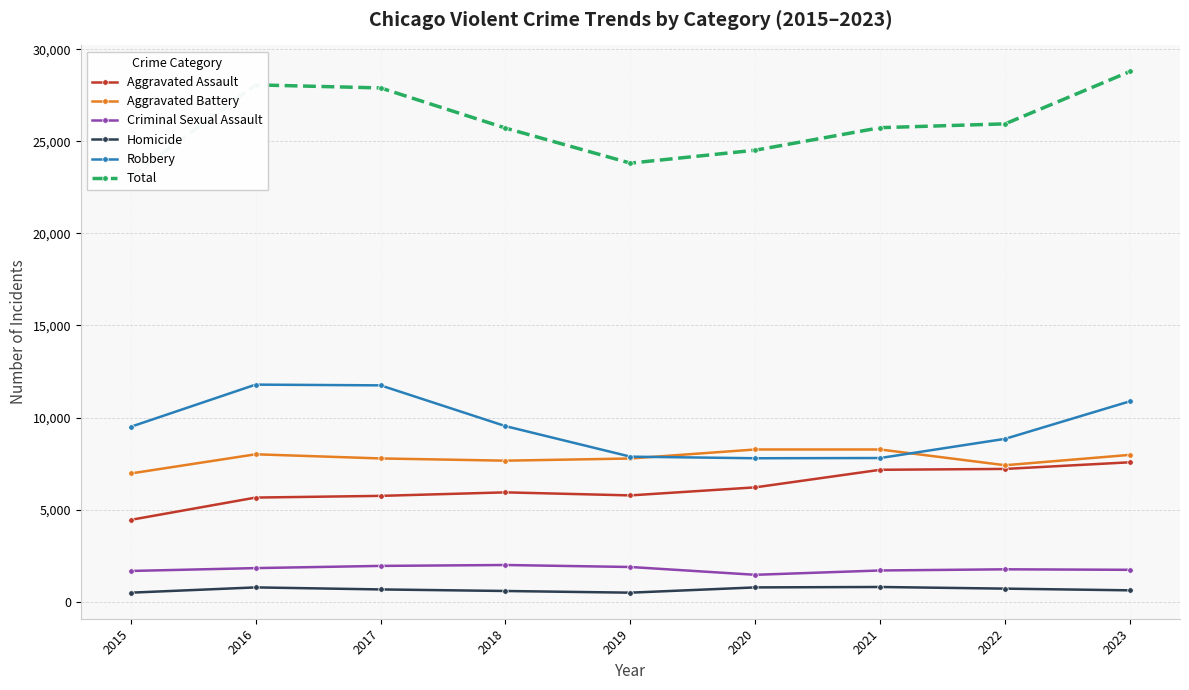

What is the spread (max minus min) of values at 2018?

25131